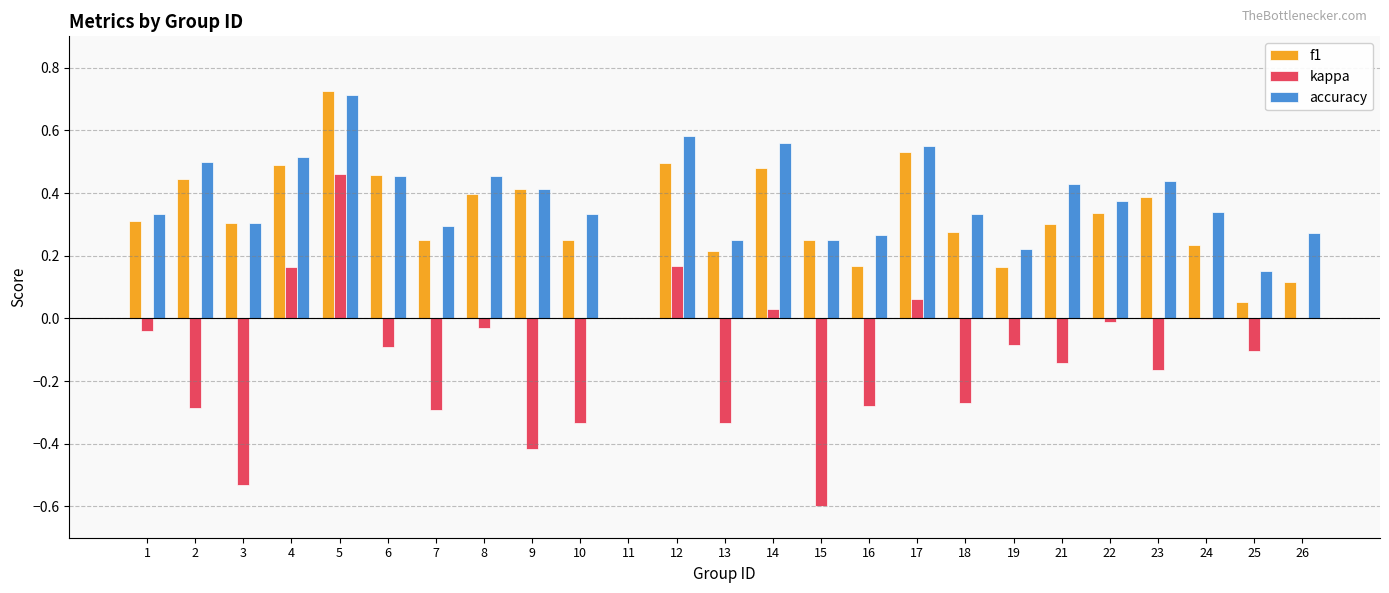

The accuracy series shows 0.4 at 21. True or false?

True